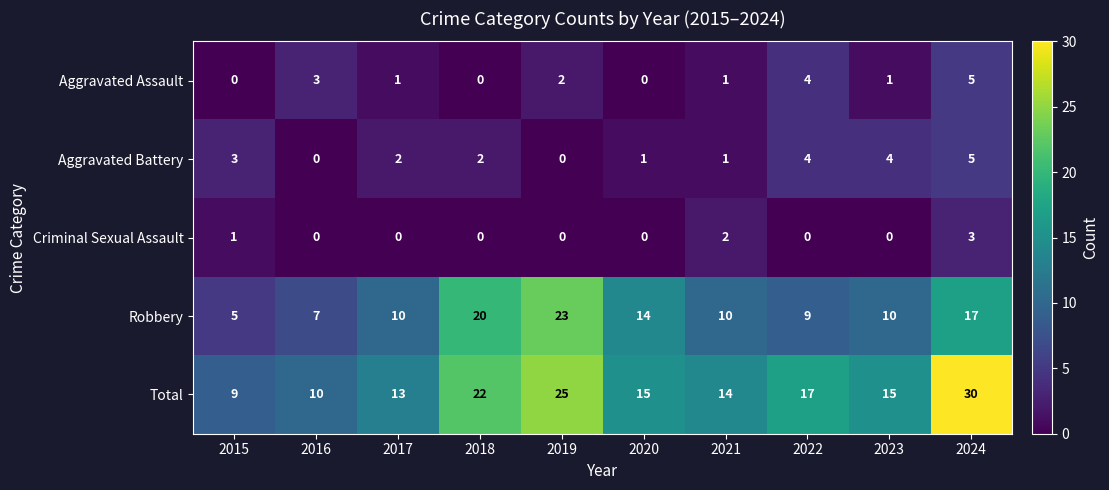

What is the sum of all Aggravated Battery values?

22